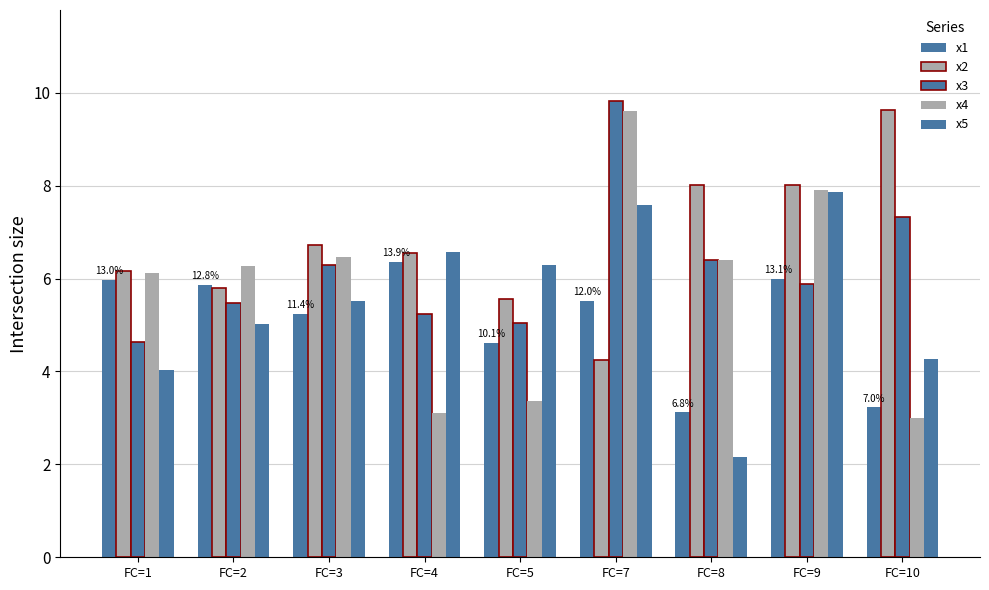

What is the approximate value of x1 at FC=8?

3.1